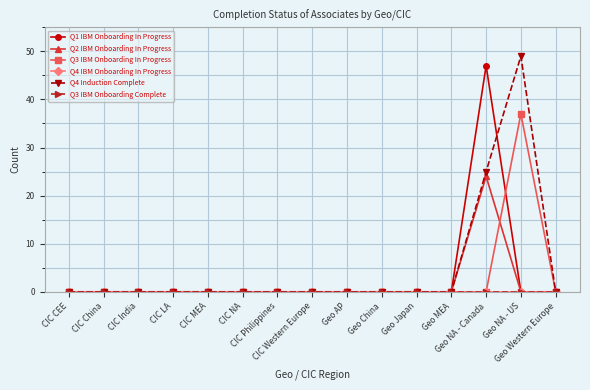

What are all the series names shown in the legend?

Q1 IBM Onboarding In Progress, Q2 IBM Onboarding In Progress, Q3 IBM Onboarding In Progress, Q4 IBM Onboarding In Progress, Q4 Induction Complete, Q3 IBM Onboarding Complete